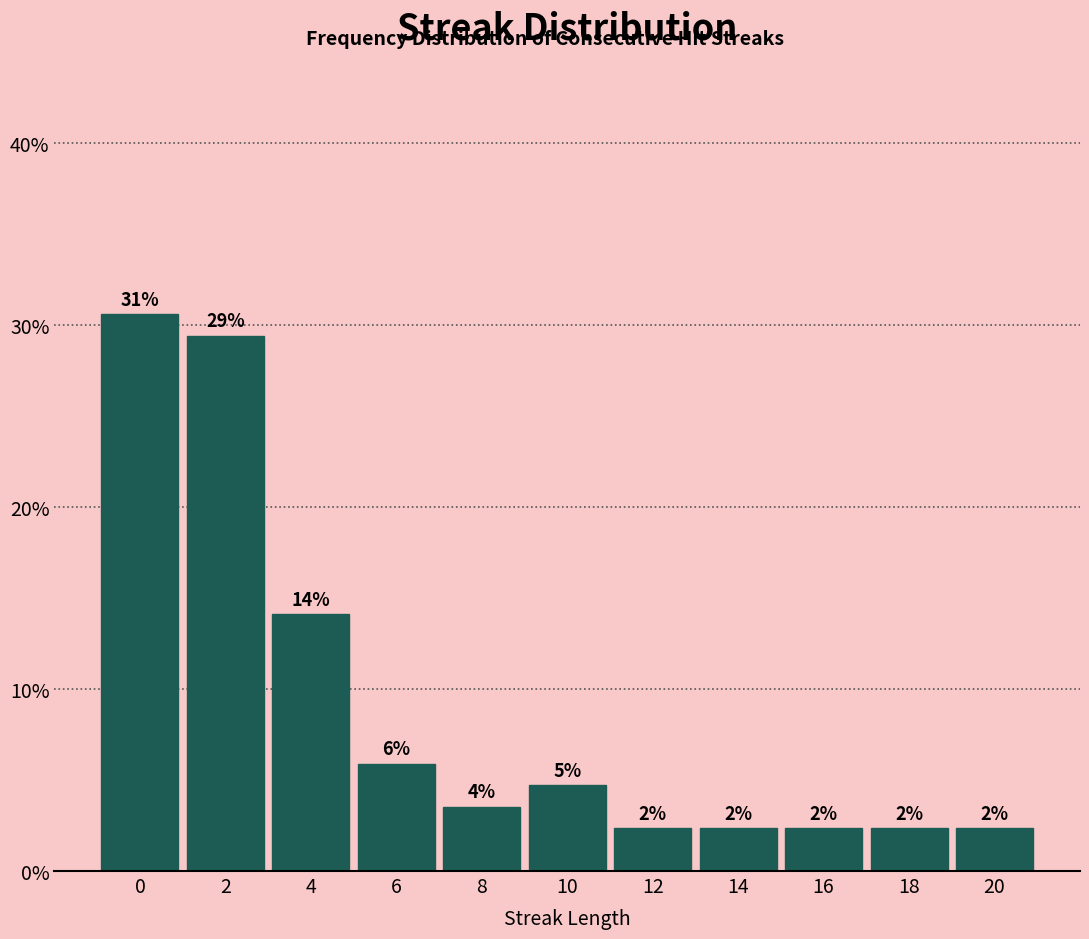

Are the bars horizontal?

No